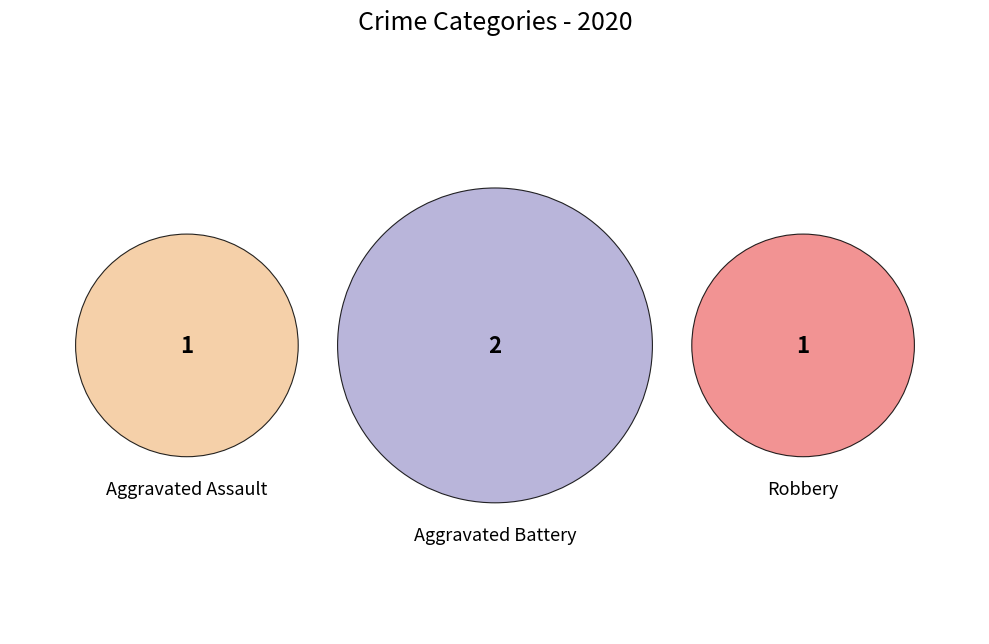

To the nearest percent, what percentage of the pie is Robbery?

25%